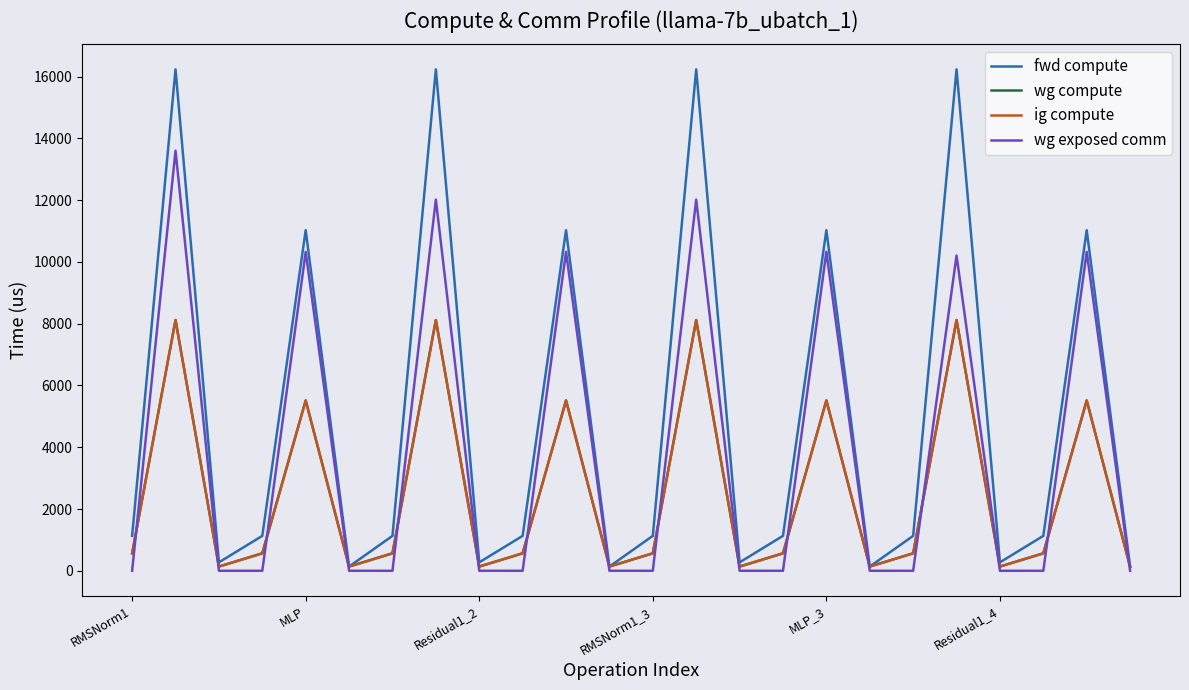

How many interior local peaks does the wg exposed comm series have?

8